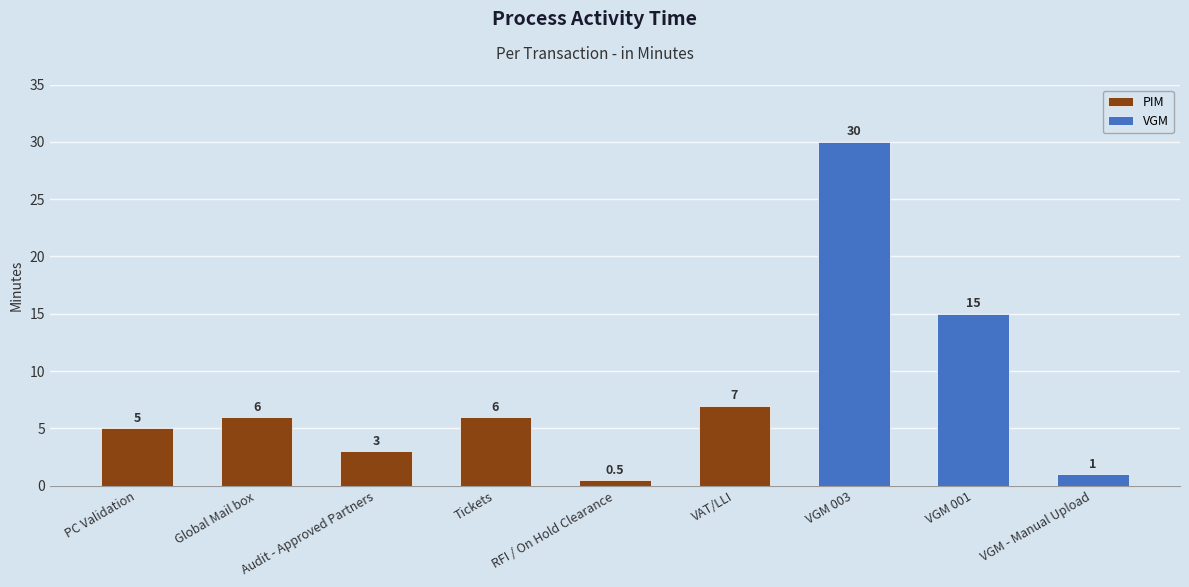

Reading left to right, what are all the values shown in this chart?

5.0	6.0	3.0	6.0	0.5	7.0	30.0	15.0	1.0